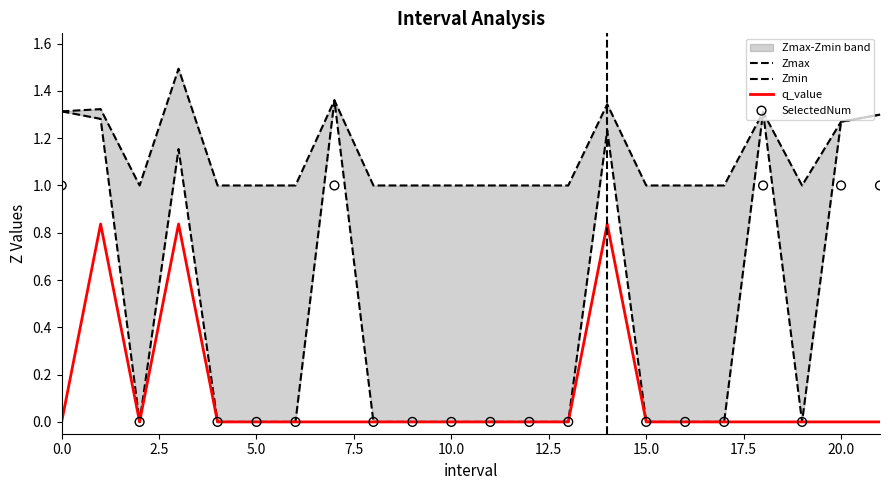

What is the total value across all series at 20?

3.5